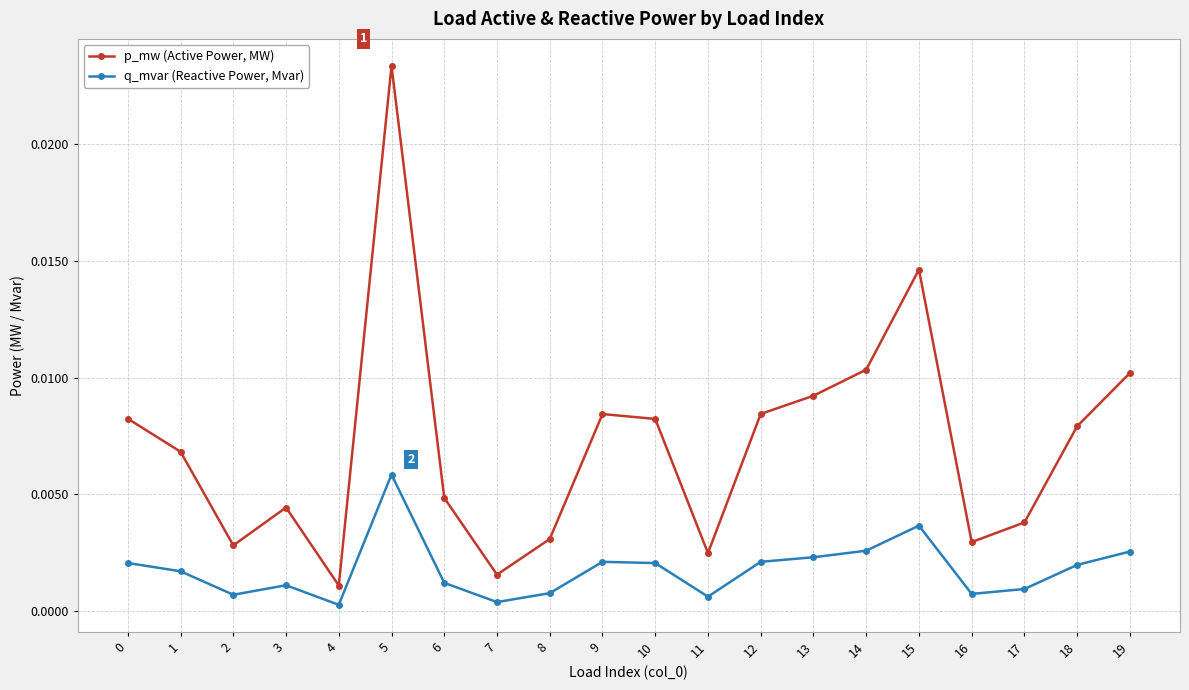

True or false: p_mw (Active Power, MW) has more than 1 interior local peaks.

True